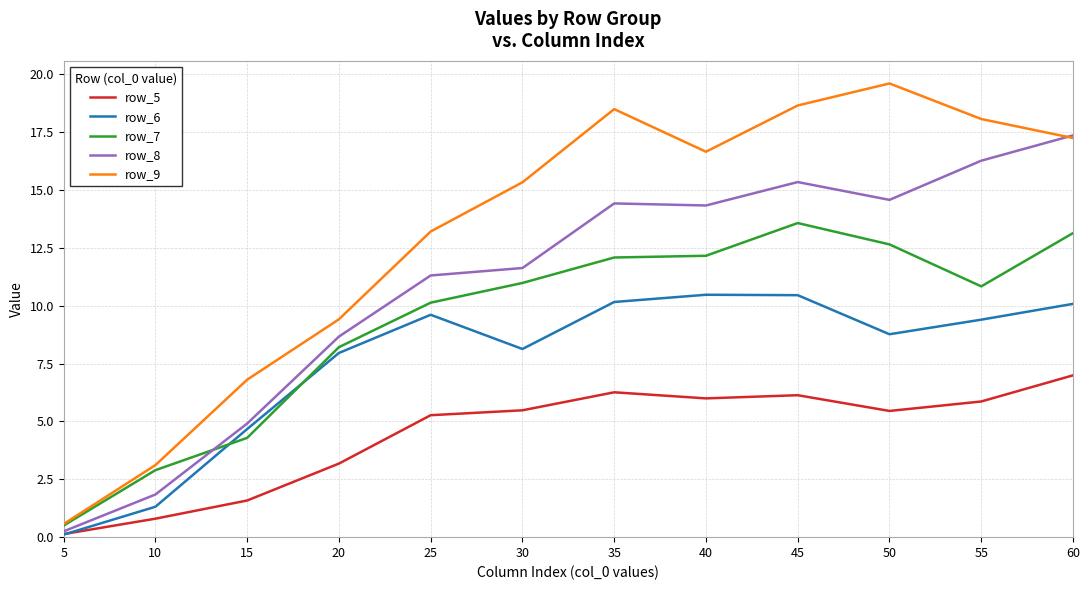

What value does the row_8 series have at 45?

15.3